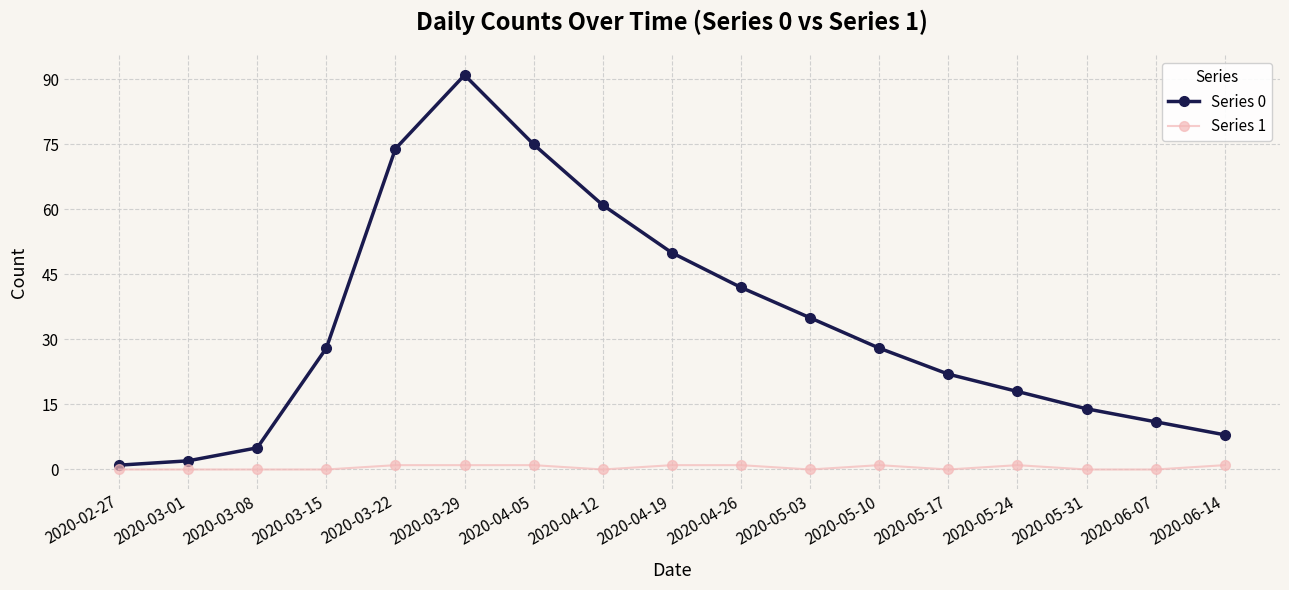

Rank the series by their maximum value, from highest to lowest.

Series 0, Series 1